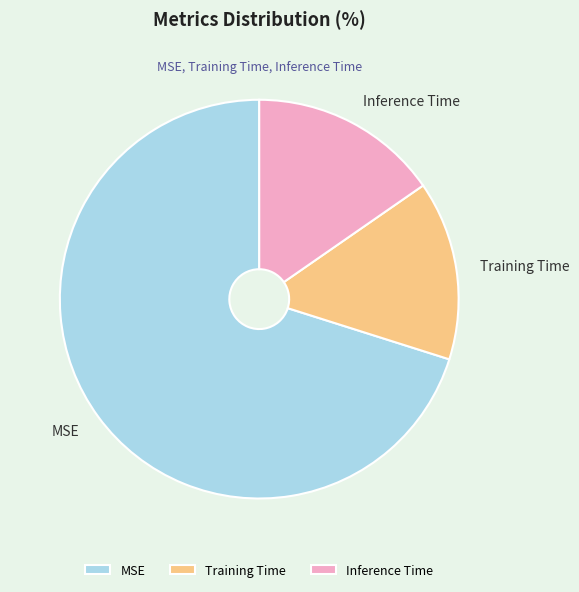

Combined, do Training Time and MSE account for over 50%?

Yes